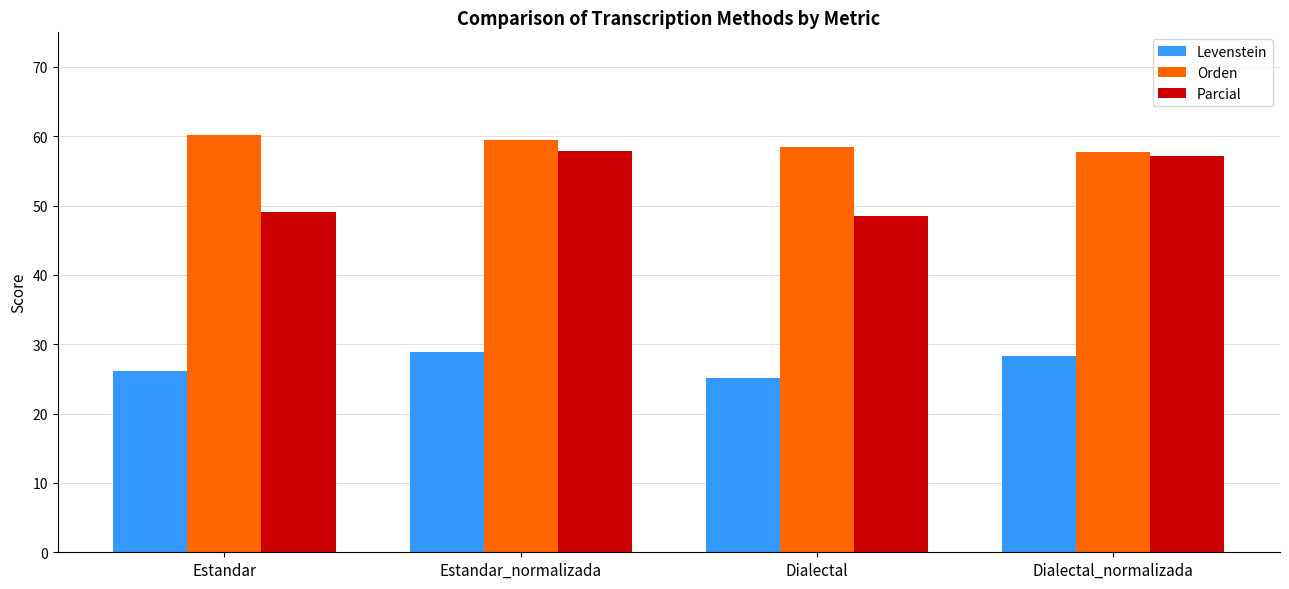

Count the number of data series in this chart.

3